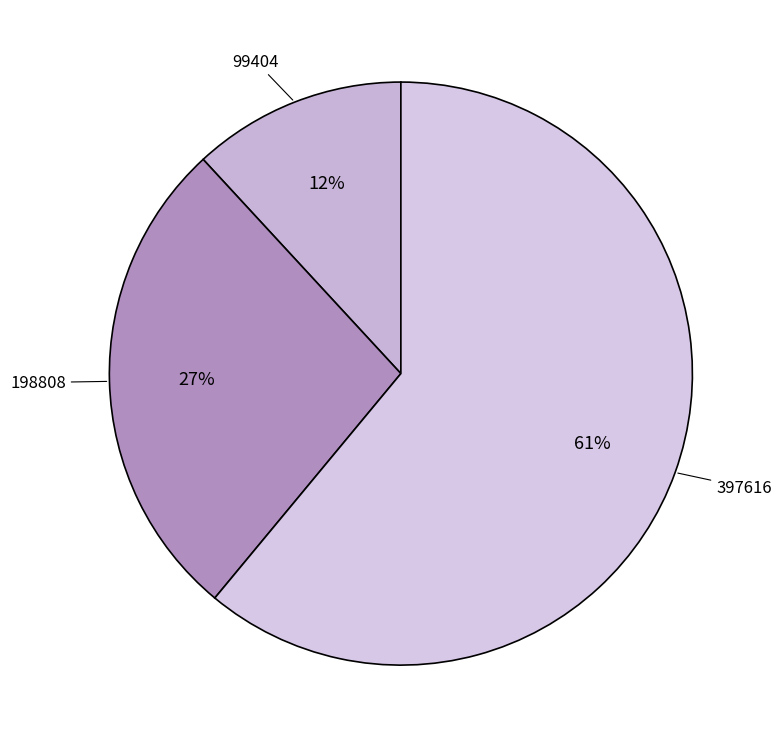

How many slices are in this pie chart?

3